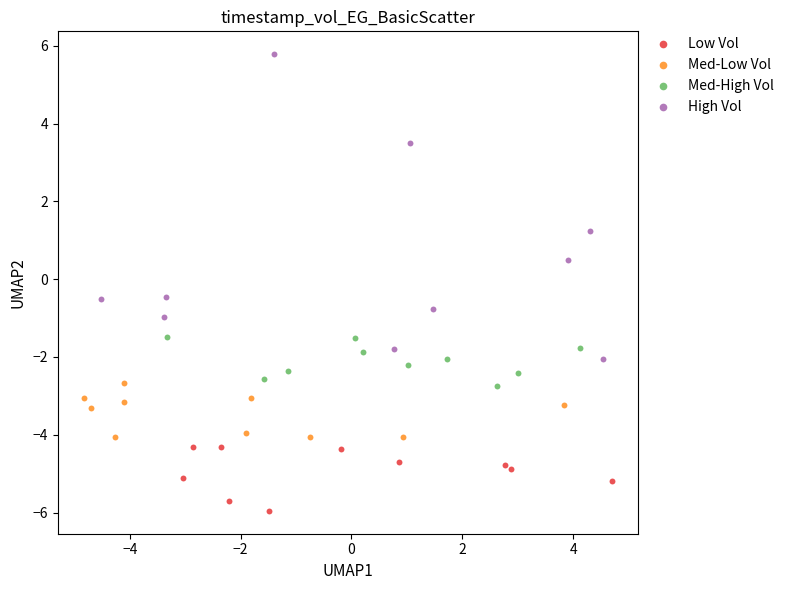

What are all the series names shown in the legend?

Low Vol, Med-Low Vol, Med-High Vol, High Vol